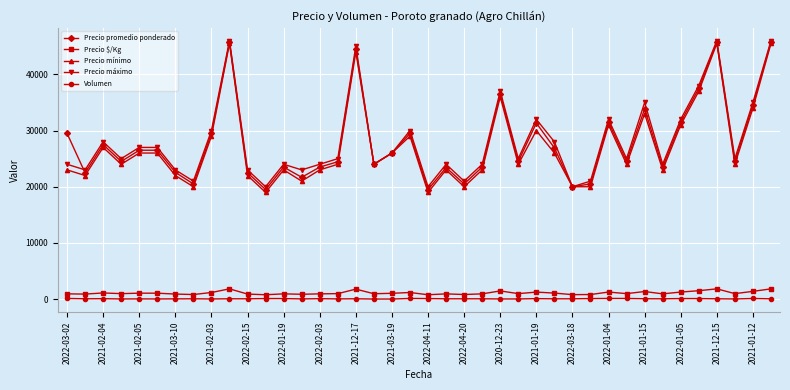

How many series are shown in this chart?

5